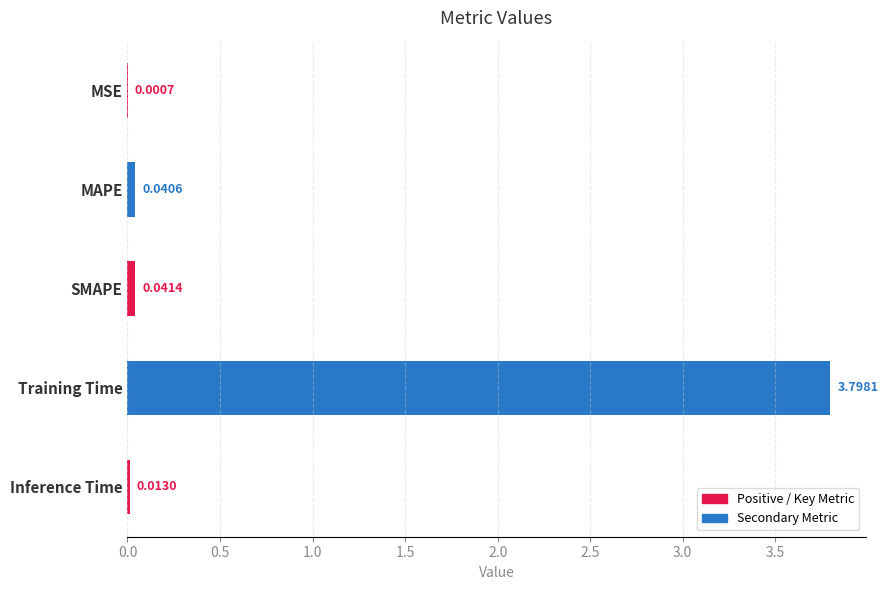

Which has a higher value, SMAPE or MSE?

SMAPE